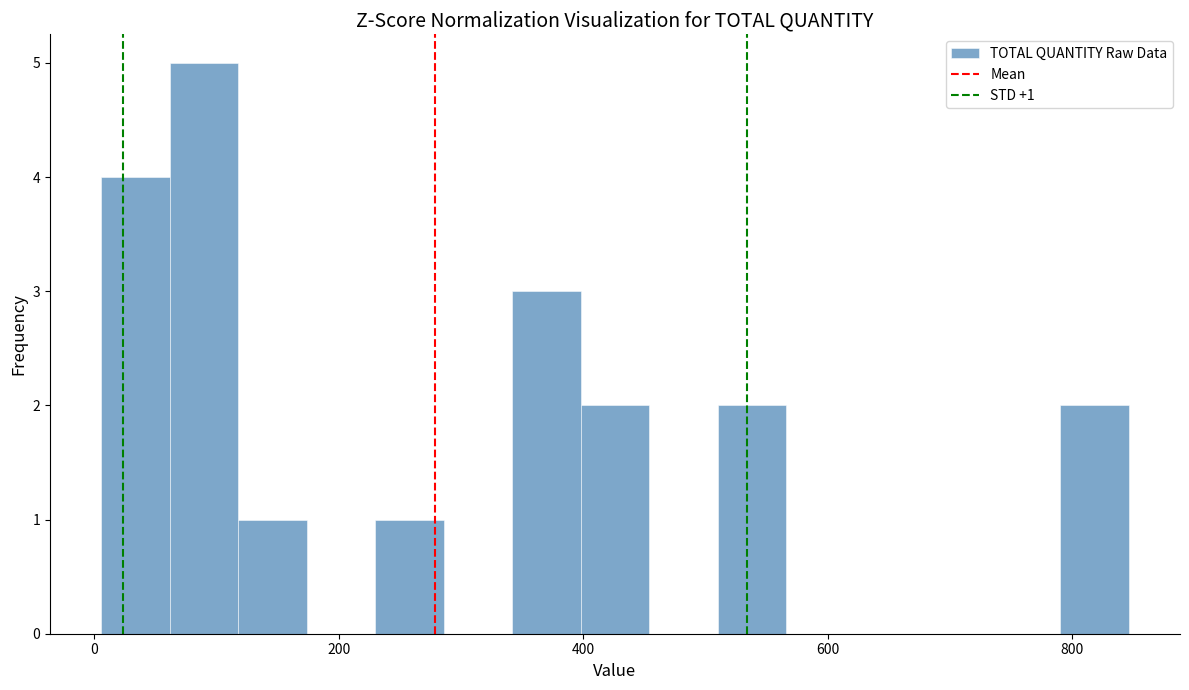

Read against the x-axis, roughly where is the centre of the tallest bar?

100